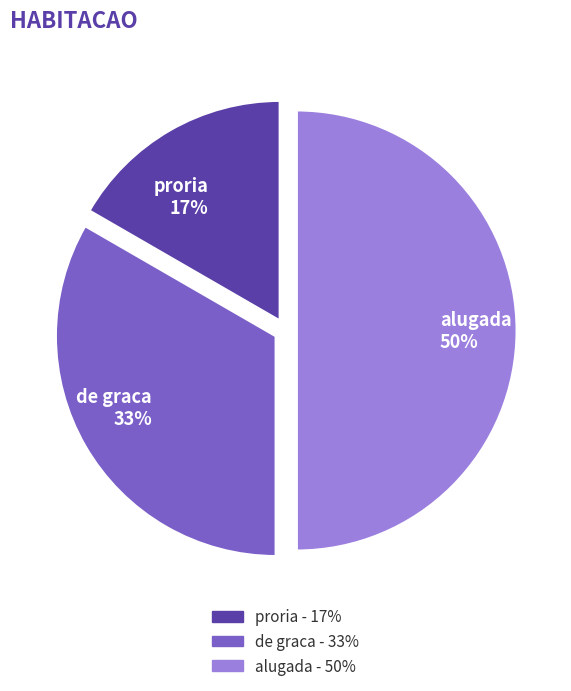

To the nearest percent, what percentage of the pie is proria?

17%